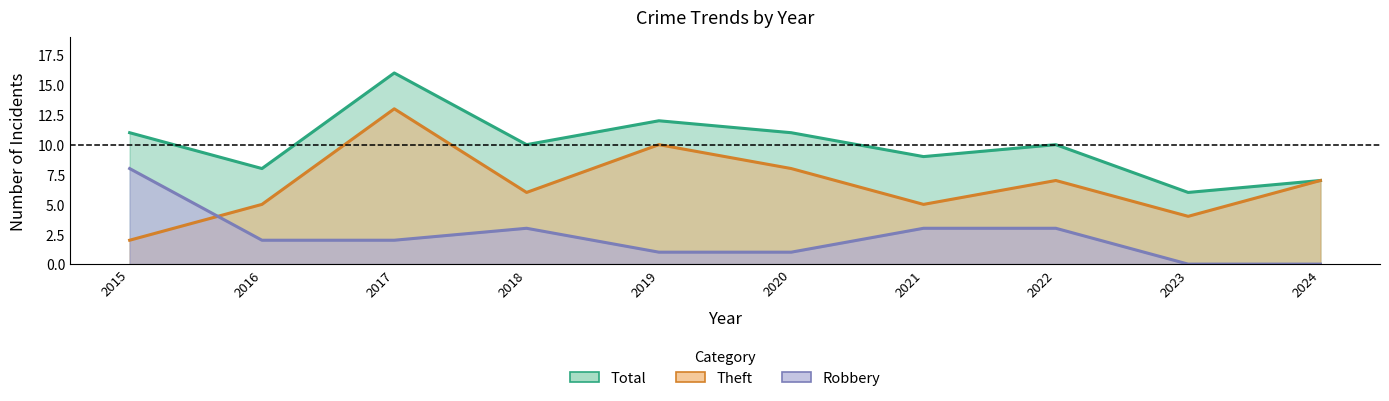

Does the chart display data point markers on the line(s)?

No